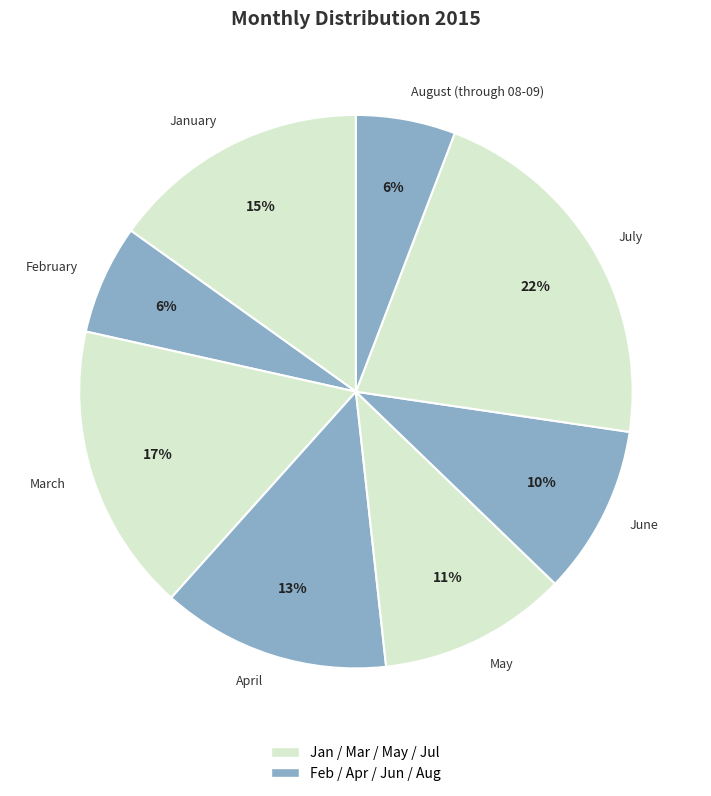

To the nearest percent, what is the difference between the January and February slice percentages?

9%